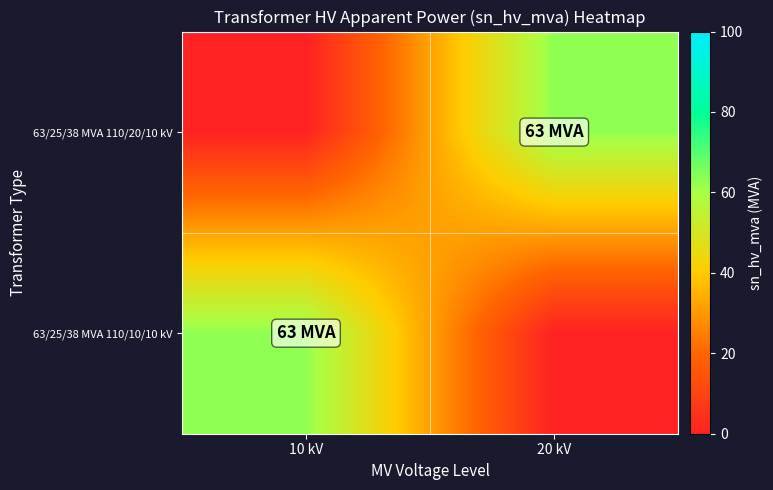

Count the number of data series in this chart.

2